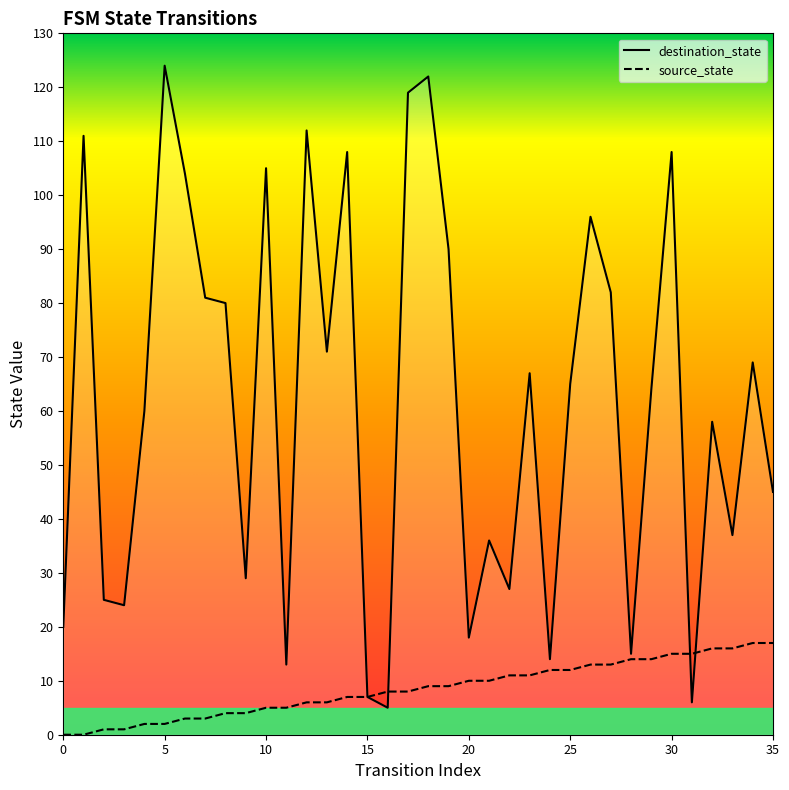

Rank the series by their maximum value, from highest to lowest.

destination_state, source_state